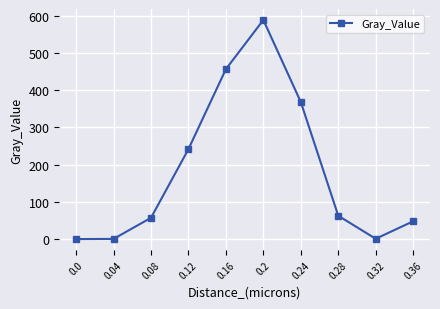

How many data points are above 62?

5